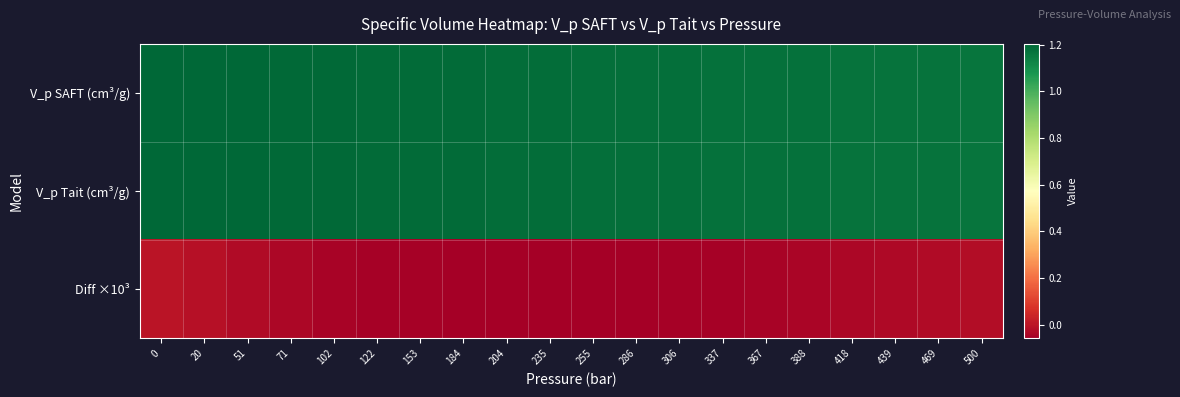

Reading right to left, list all the values displayed in this chart.

V_p SAFT (cm³/g): 500=1.2	469=1.2	439=1.2	418=1.2	388=1.2	367=1.2	337=1.2	306=1.2	286=1.2	255=1.2	235=1.2	204=1.2	184=1.2	153=1.2	122=1.2	102=1.2	71=1.2	51=1.2	20=1.2	0=1.2
V_p Tait (cm³/g): 500=1.2	469=1.2	439=1.2	418=1.2	388=1.2	367=1.2	337=1.2	306=1.2	286=1.2	255=1.2	235=1.2	204=1.2	184=1.2	153=1.2	122=1.2	102=1.2	71=1.2	51=1.2	20=1.2	0=1.2
Diff ×10³: 500=-0.0	469=-0.0	439=-0.0	418=-0.0	388=-0.0	367=-0.0	337=-0.0	306=-0.1	286=-0.1	255=-0.1	235=-0.1	204=-0.1	184=-0.1	153=-0.1	122=-0.0	102=-0.0	71=-0.0	51=-0.0	20=-0.0	0=0.0